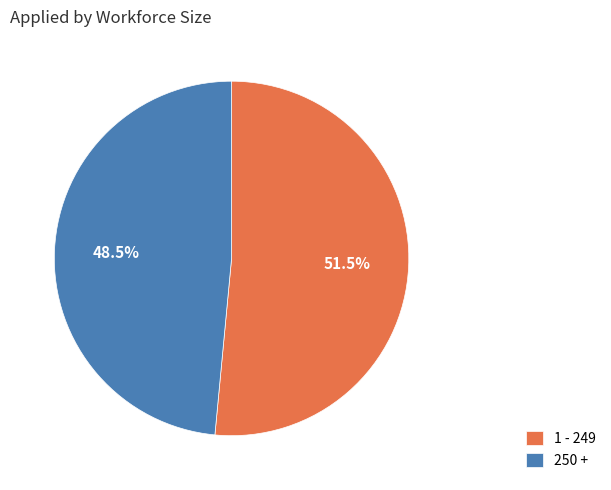

To the nearest percent, what is the difference between the 1 - 249 and 250 + slice percentages?

3%